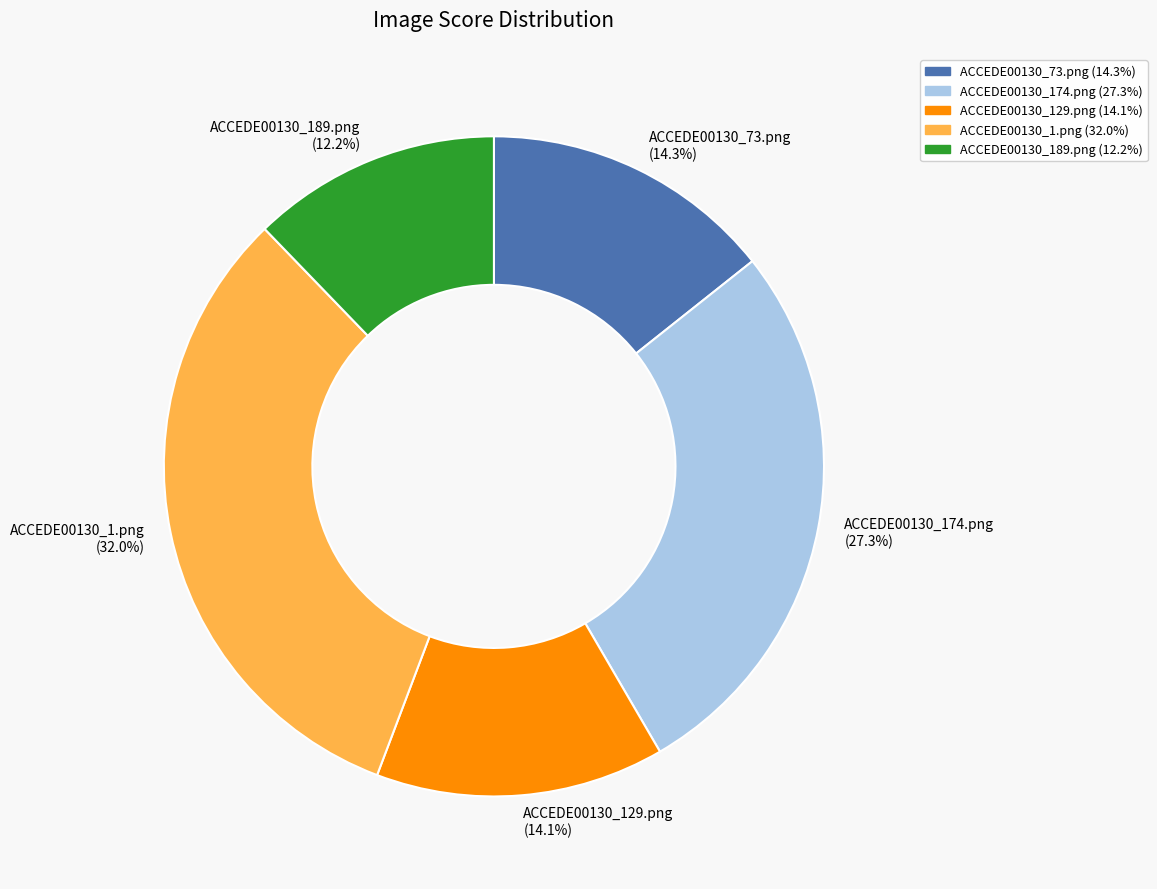

What percentage is the ACCEDE00130_1.png slice, to the nearest percent?

32%